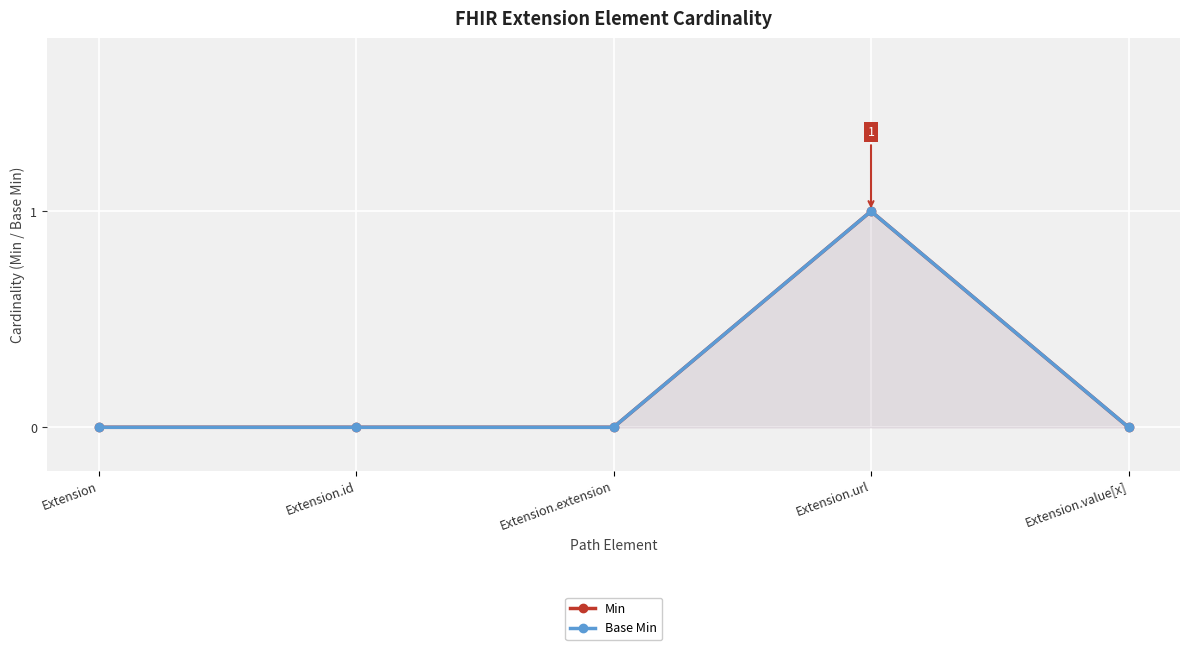

The value of Min at Extension.id is 0. True or false?

True